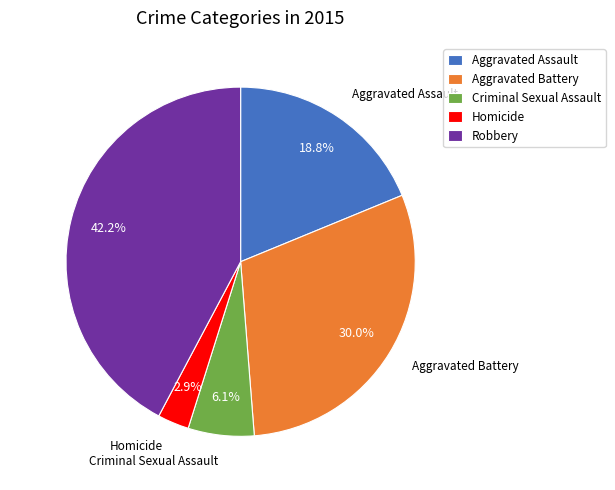

To the nearest percent, what portion does Aggravated Assault represent?

19%